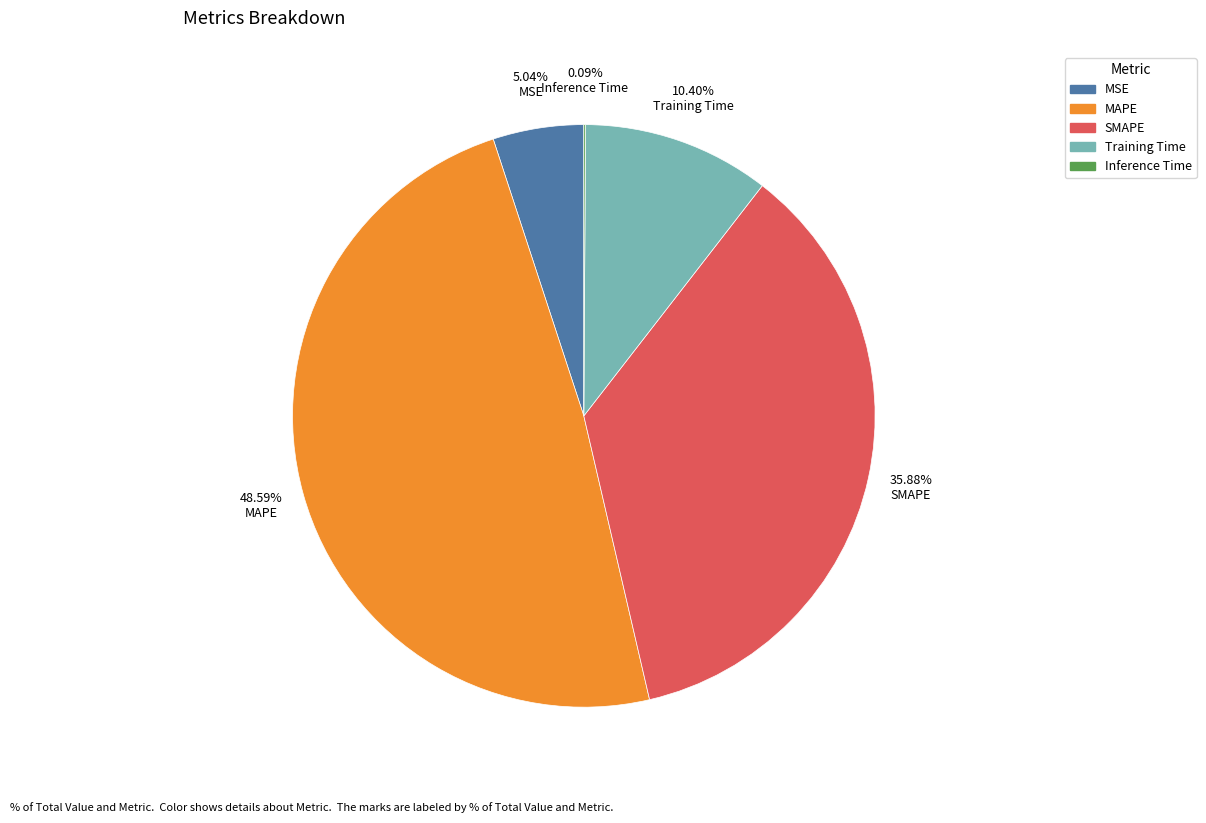

What is the largest slice in the pie chart?

MAPE